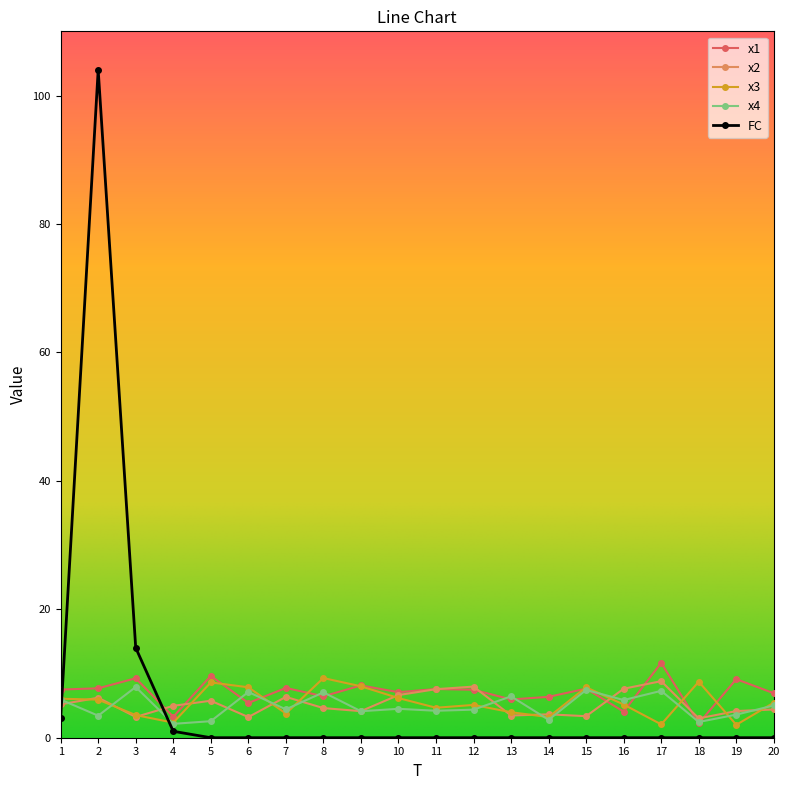

What is the maximum value for FC?

104.0